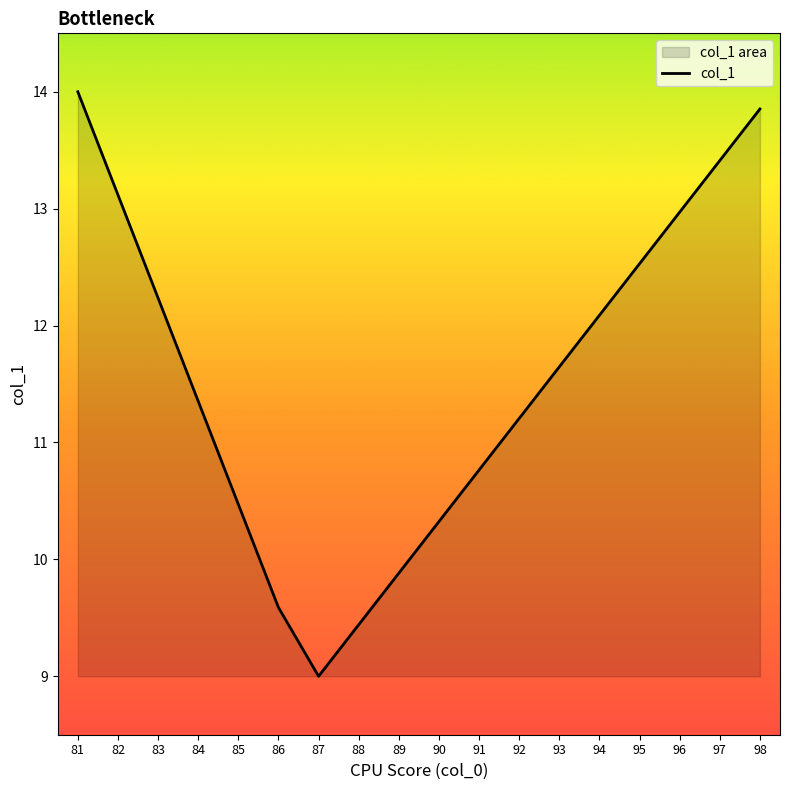

Which category has the highest value across all series?

81